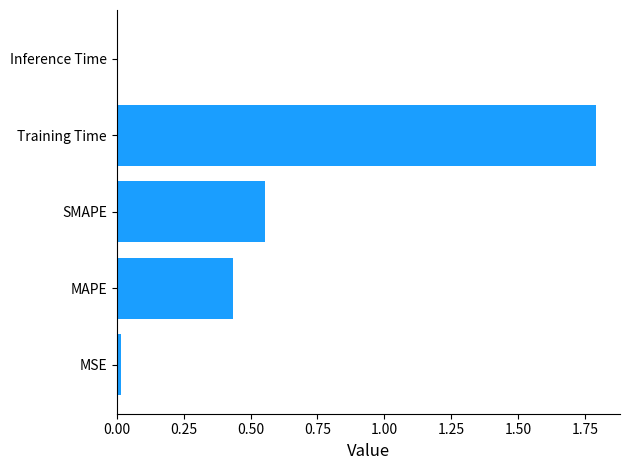

Which label corresponds to the largest value in the chart?

Training Time